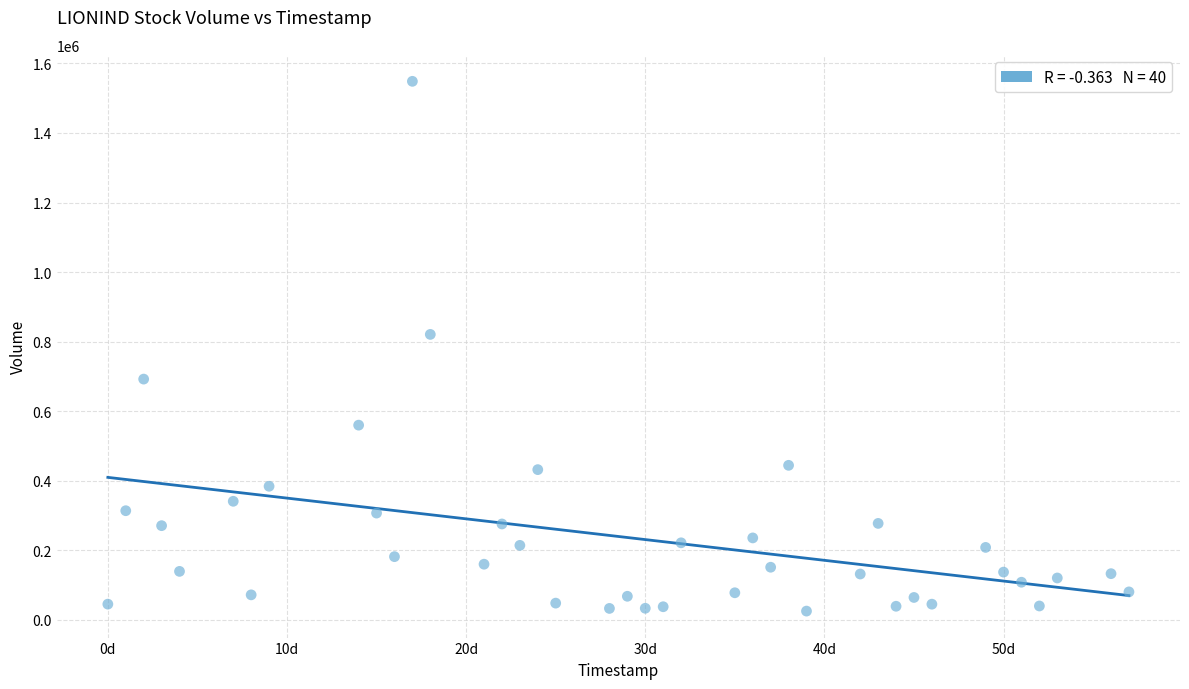

What is the range of Y values (max minus min)?

1523100